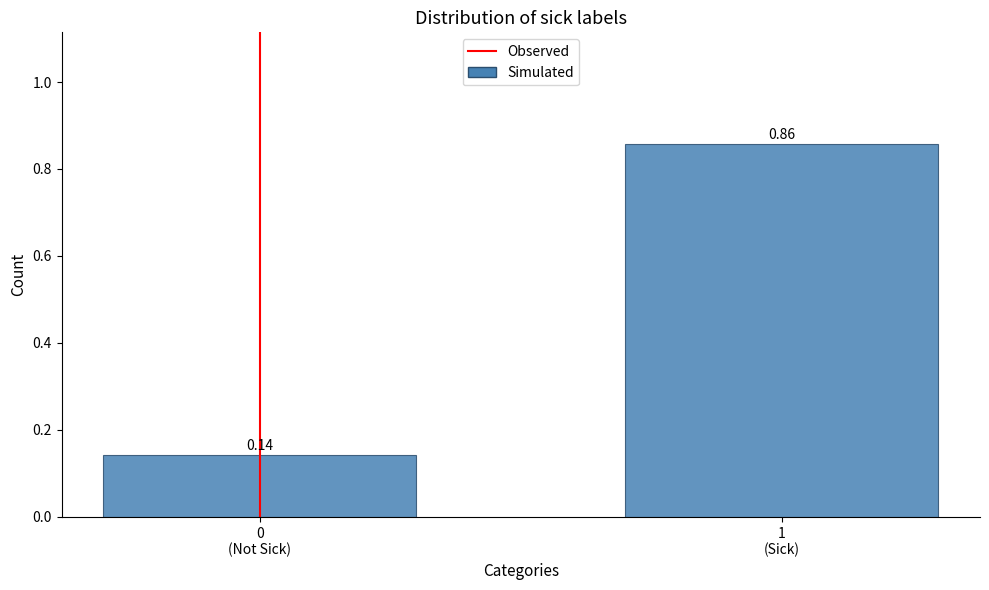

What is the difference between the maximum and minimum values?

0.7